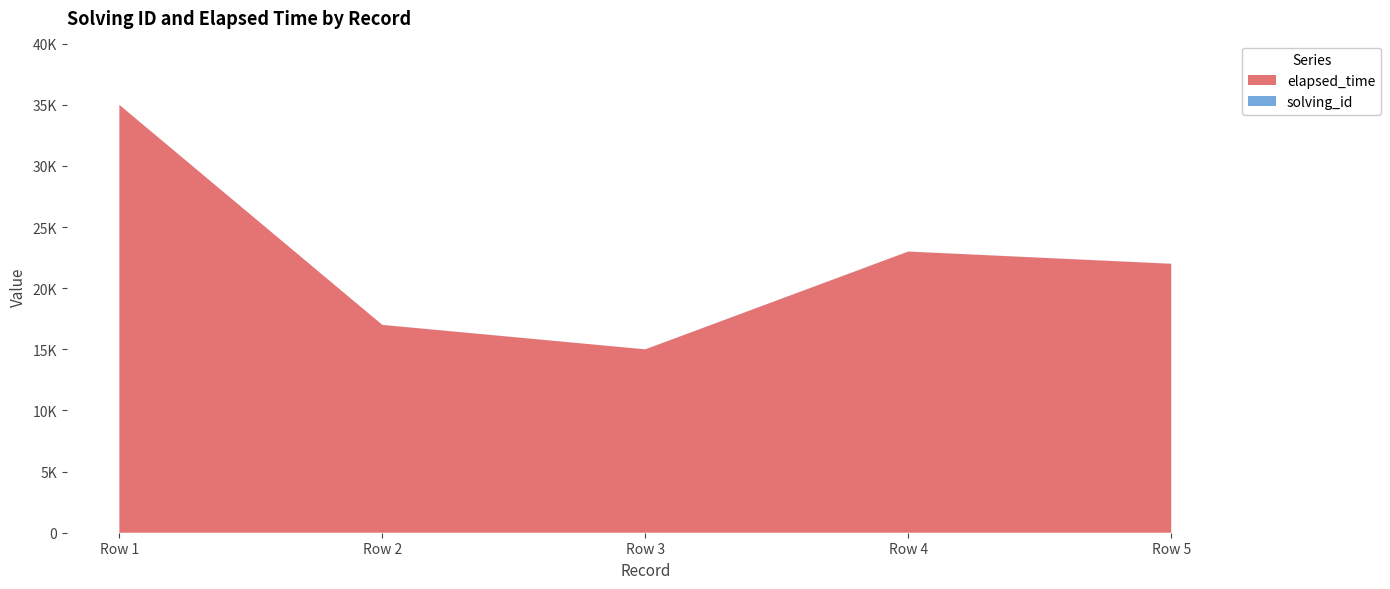

Reading left to right, what are all the values shown in this chart?

solving_id: Row 1=1	Row 2=2	Row 3=3	Row 4=4	Row 5=5
elapsed_time: Row 1=35000	Row 2=17000	Row 3=15000	Row 4=23000	Row 5=22000